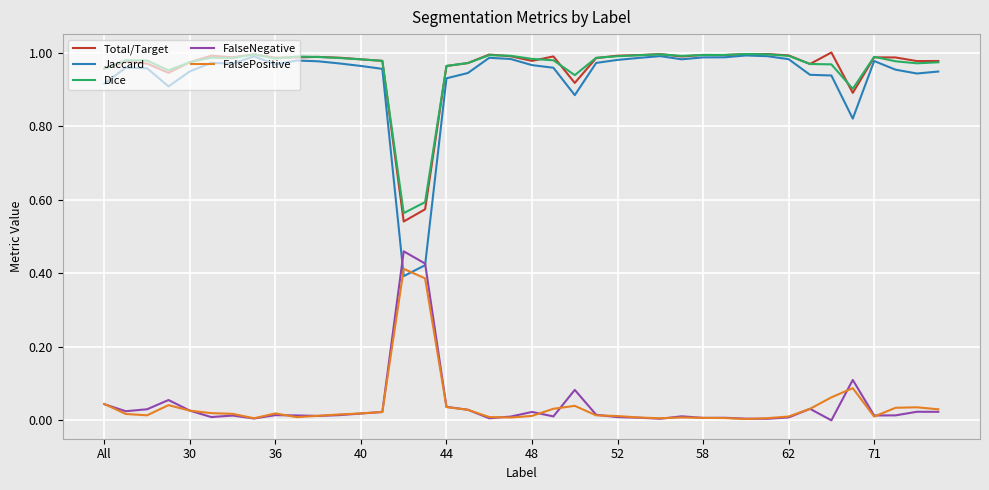

True or false: Total/Target and FalseNegative cross at least once.

False